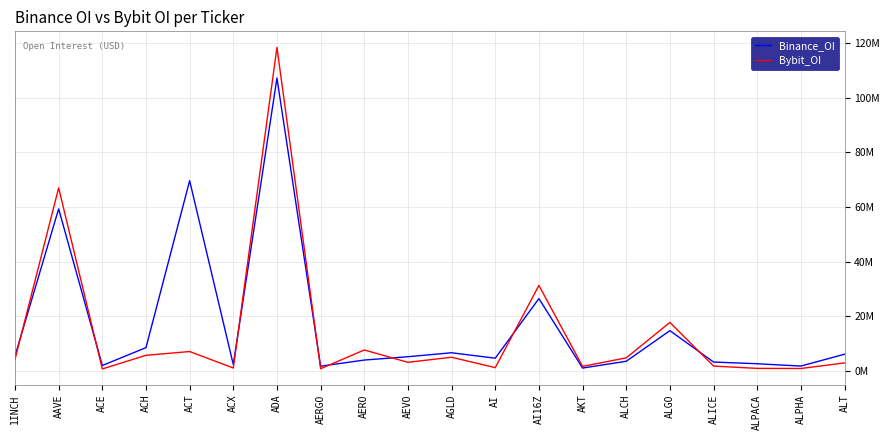

At which category does Binance_OI reach its first local valley?

ACE